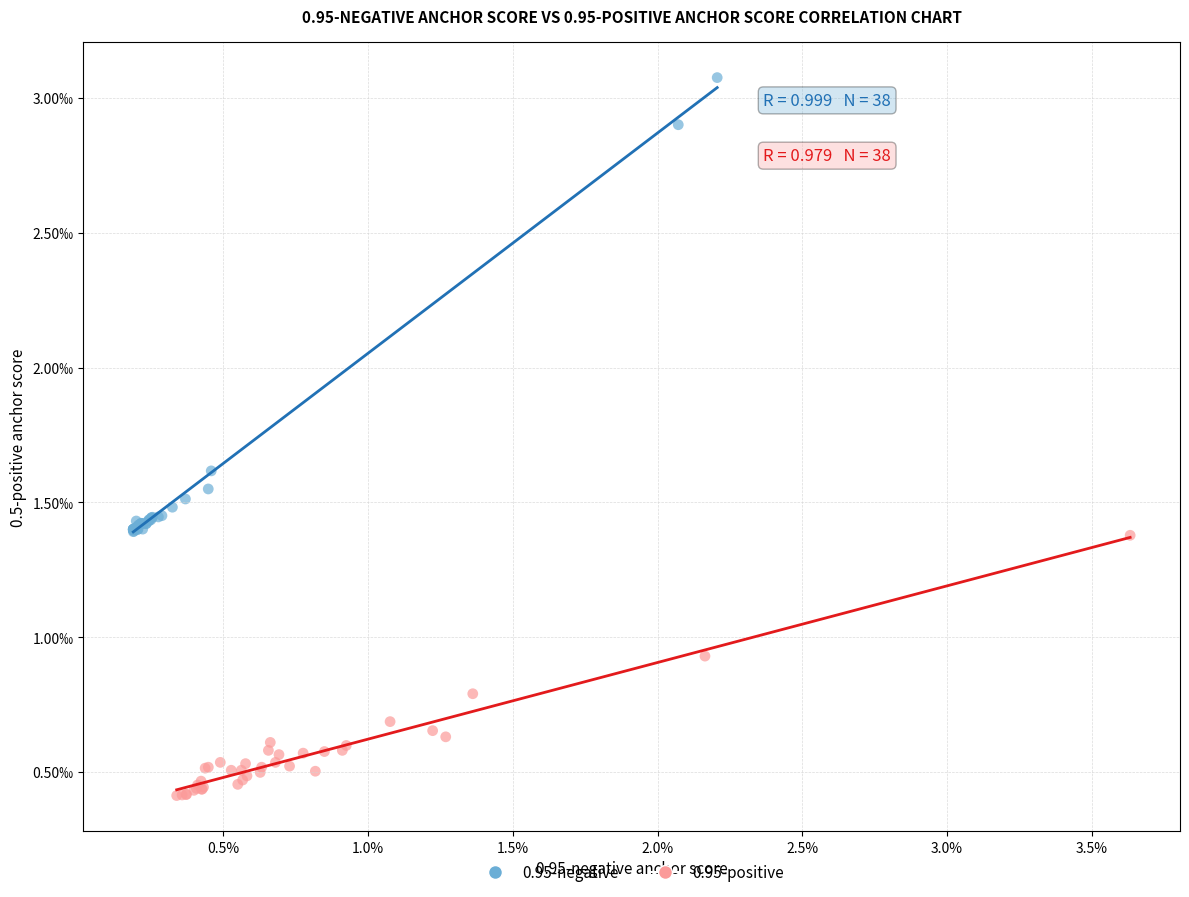

Which series contains the lowest Y value?

0.95-positive